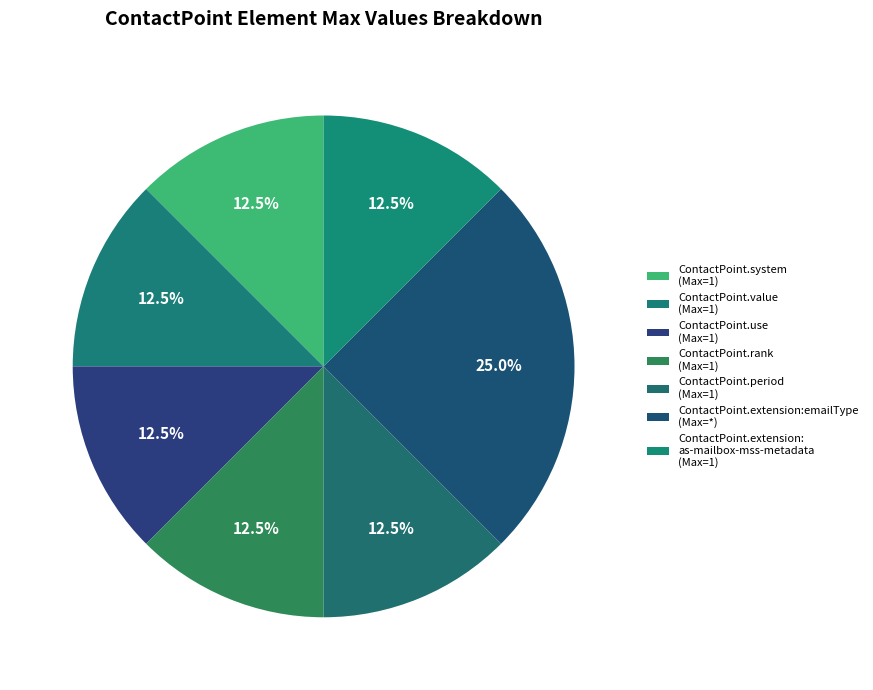

Is there a majority slice in this chart?

No